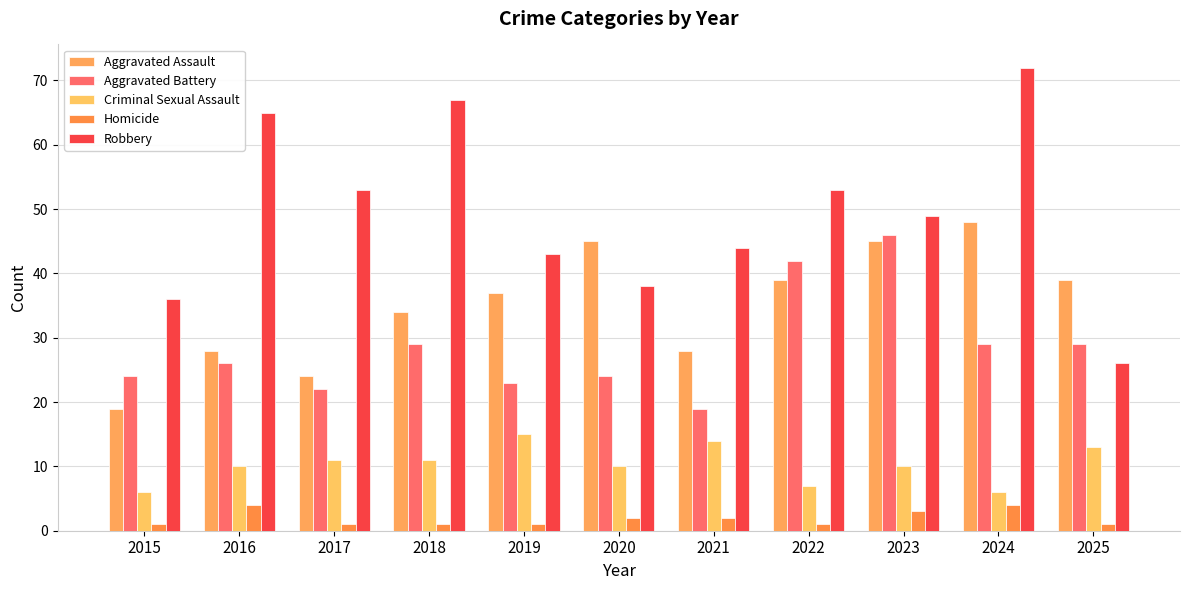

At which label does Criminal Sexual Assault reach its minimum?

2015